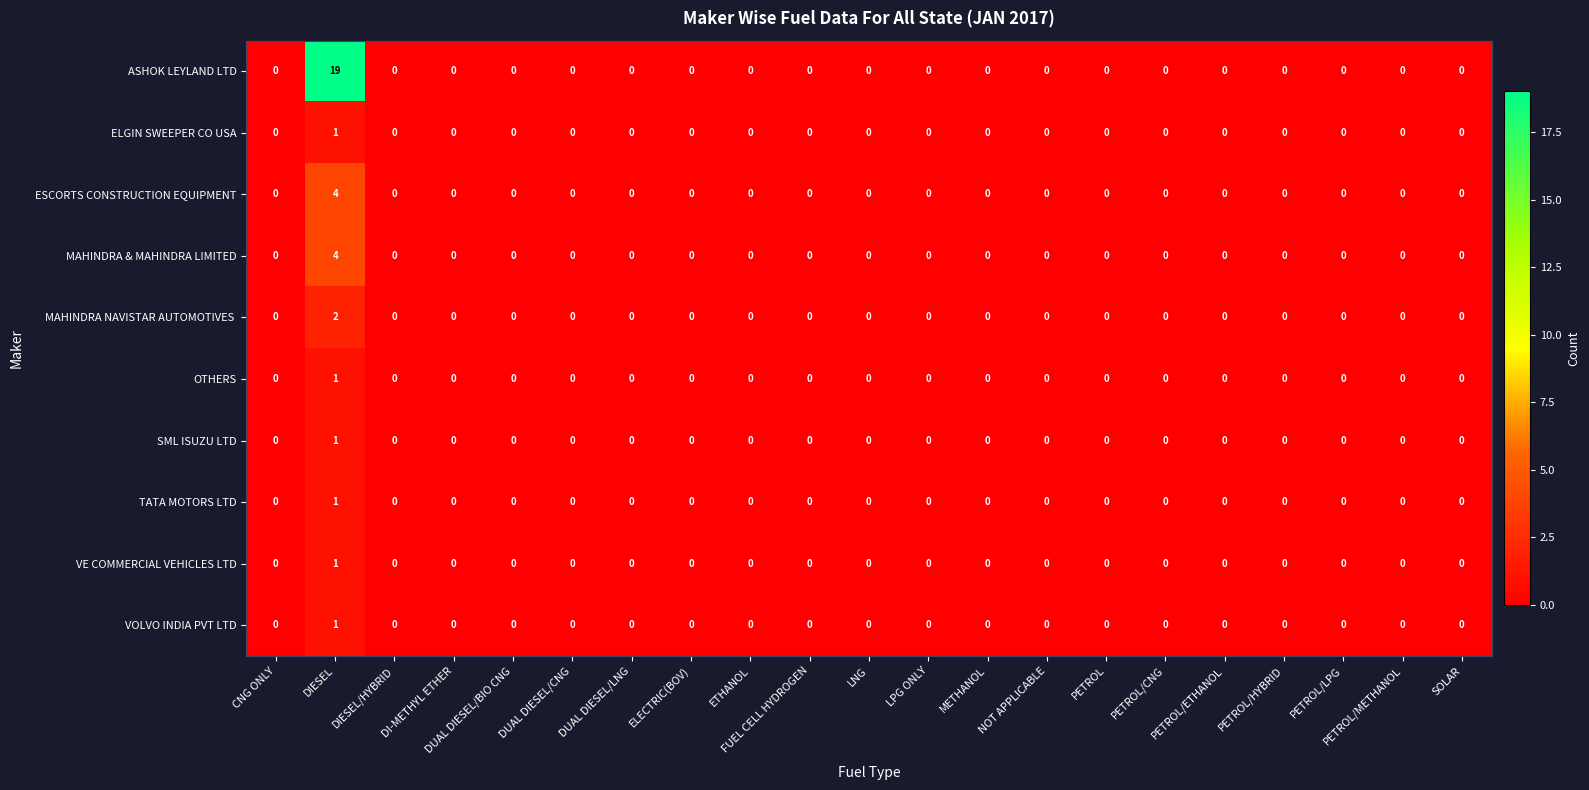

Which series has the widest spread of values?

ASHOK LEYLAND LTD